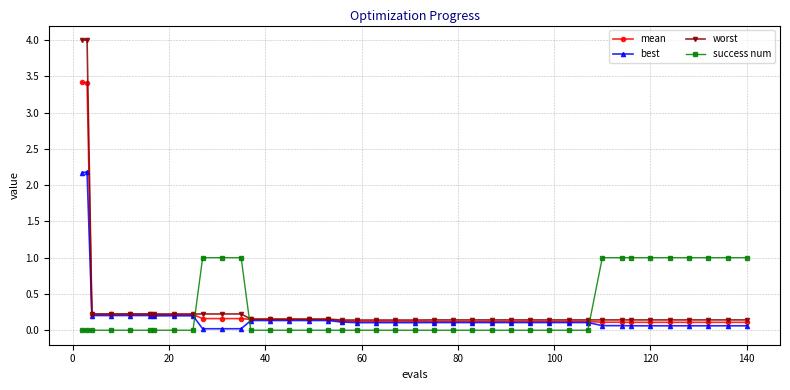

Which series has the largest total across all categories?

worst